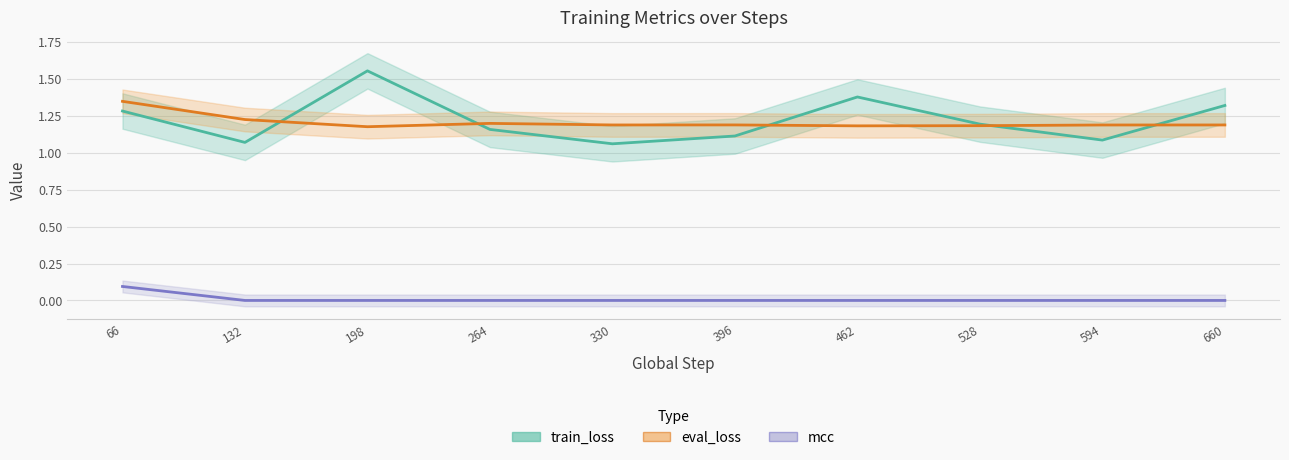

Between which two adjacent categories do eval_loss and train_loss first intersect?

132 and 198